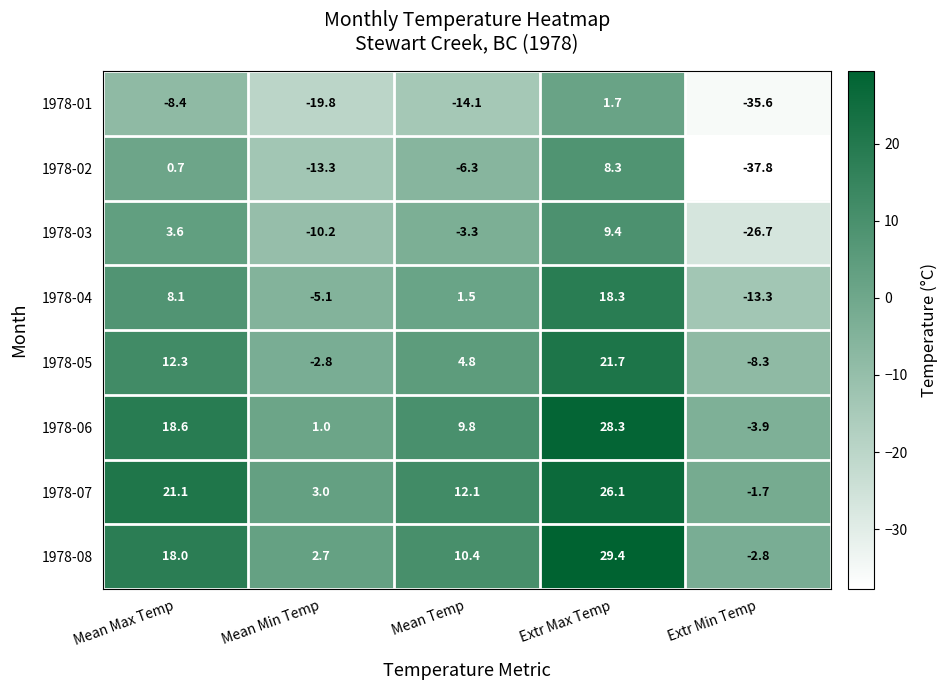

At which category is the sum across all series the highest?

Extr Max Temp